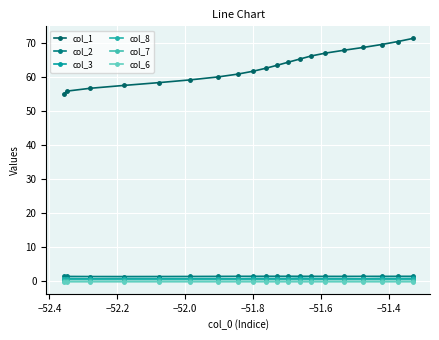

Is this an area chart (filled region under the line)?

No